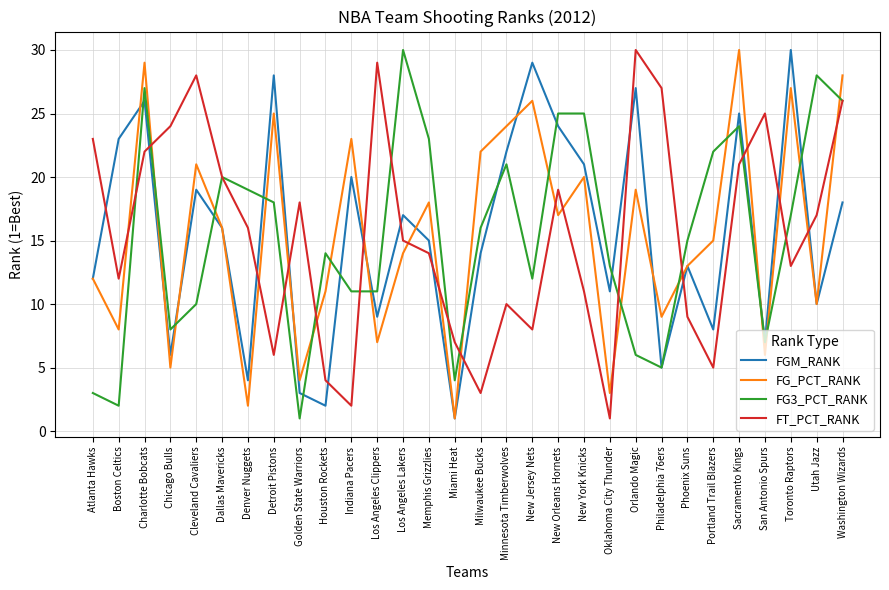

What is the minimum value shown in the chart?

1